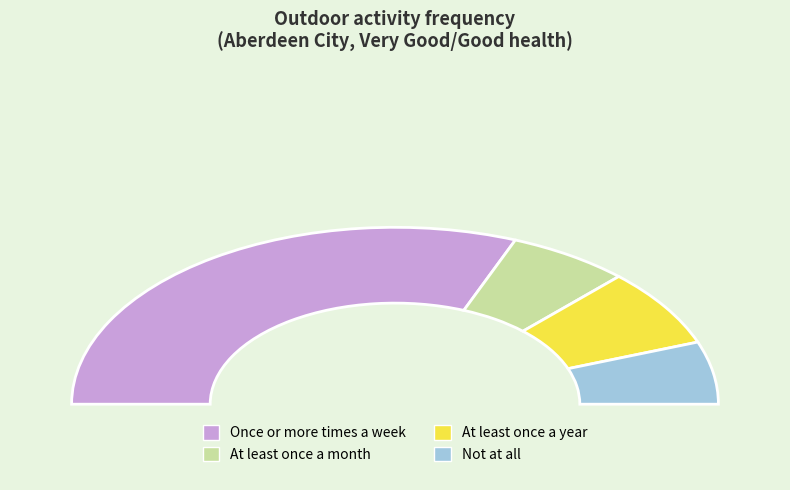

What is the change in value from At least once a year to Not at all?

-2.8